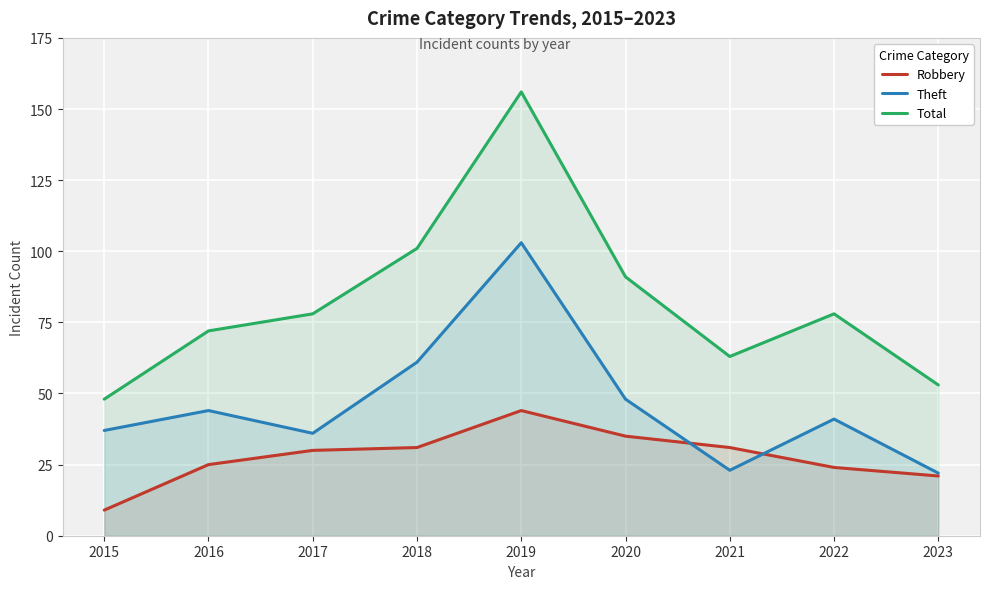

True or false: Robbery has a value of 9 at 2023.

False